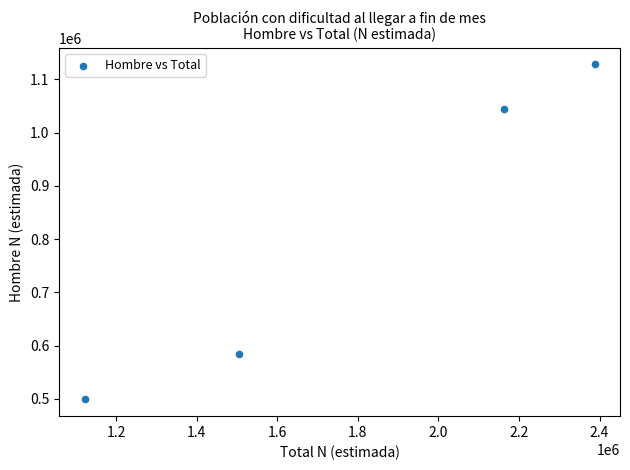

What is the average Y value?

813703